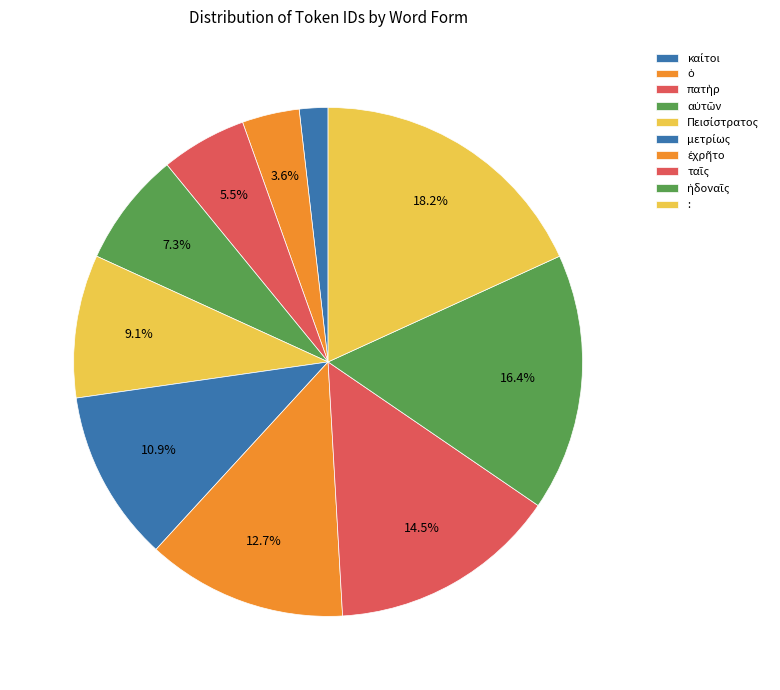

What is the largest slice in the pie chart?

: